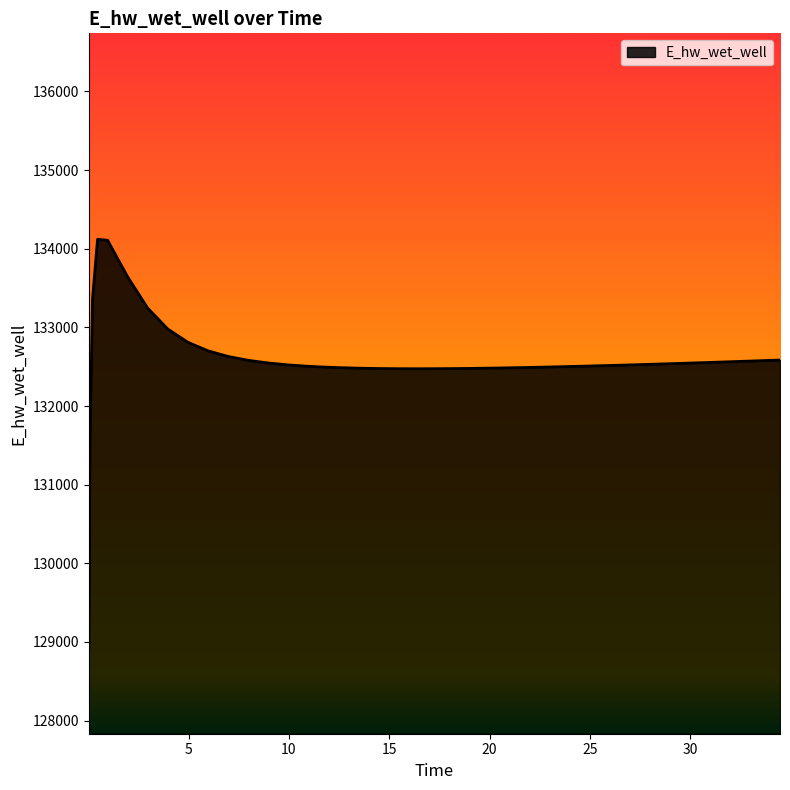

What is the difference between the maximum and minimum values?

5238.6